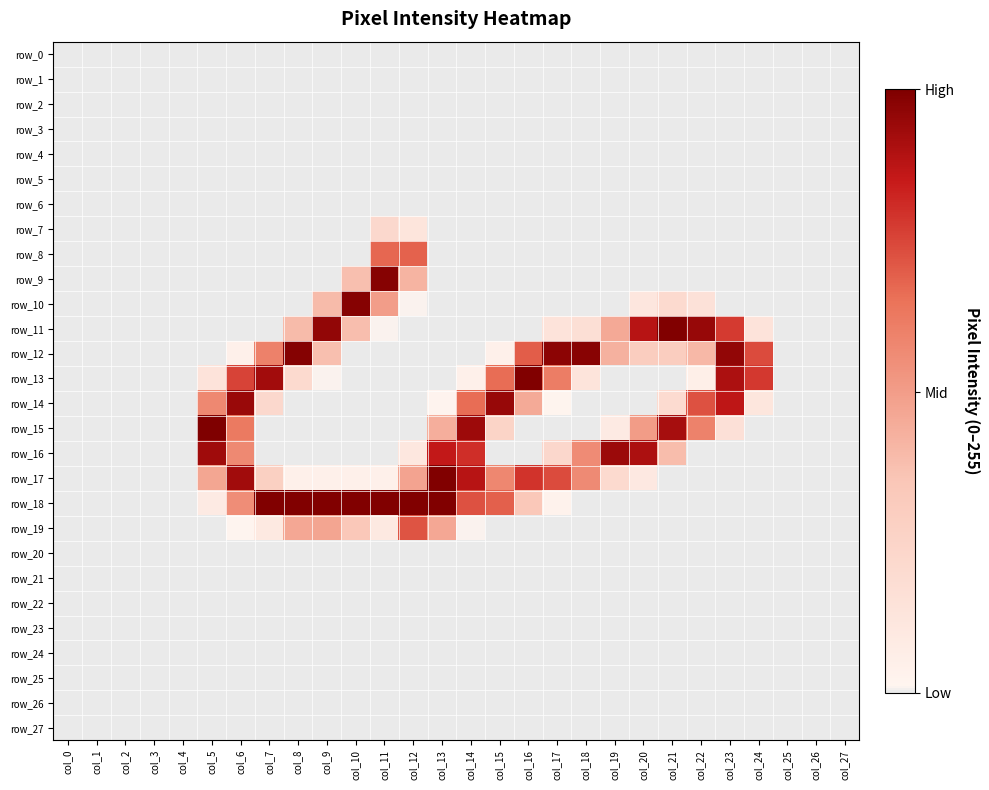

Between col_23 and col_27, which series saw the biggest shift?

row_12